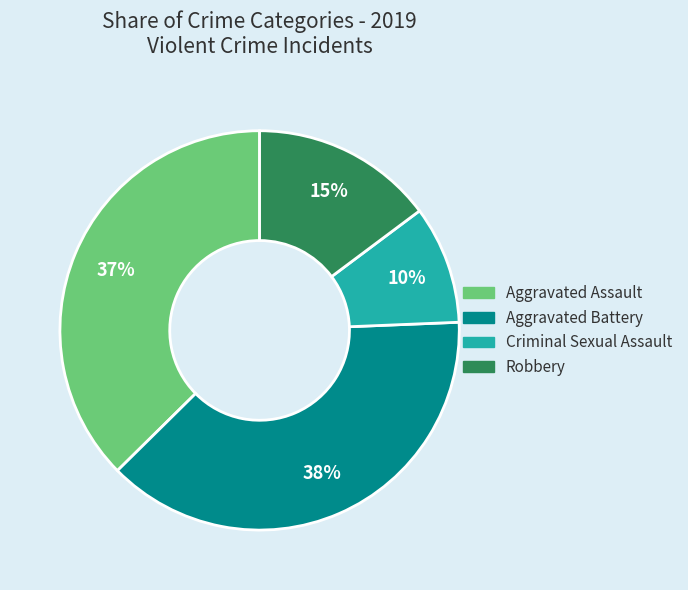

Do Robbery and Aggravated Battery together represent more than half of the pie?

Yes